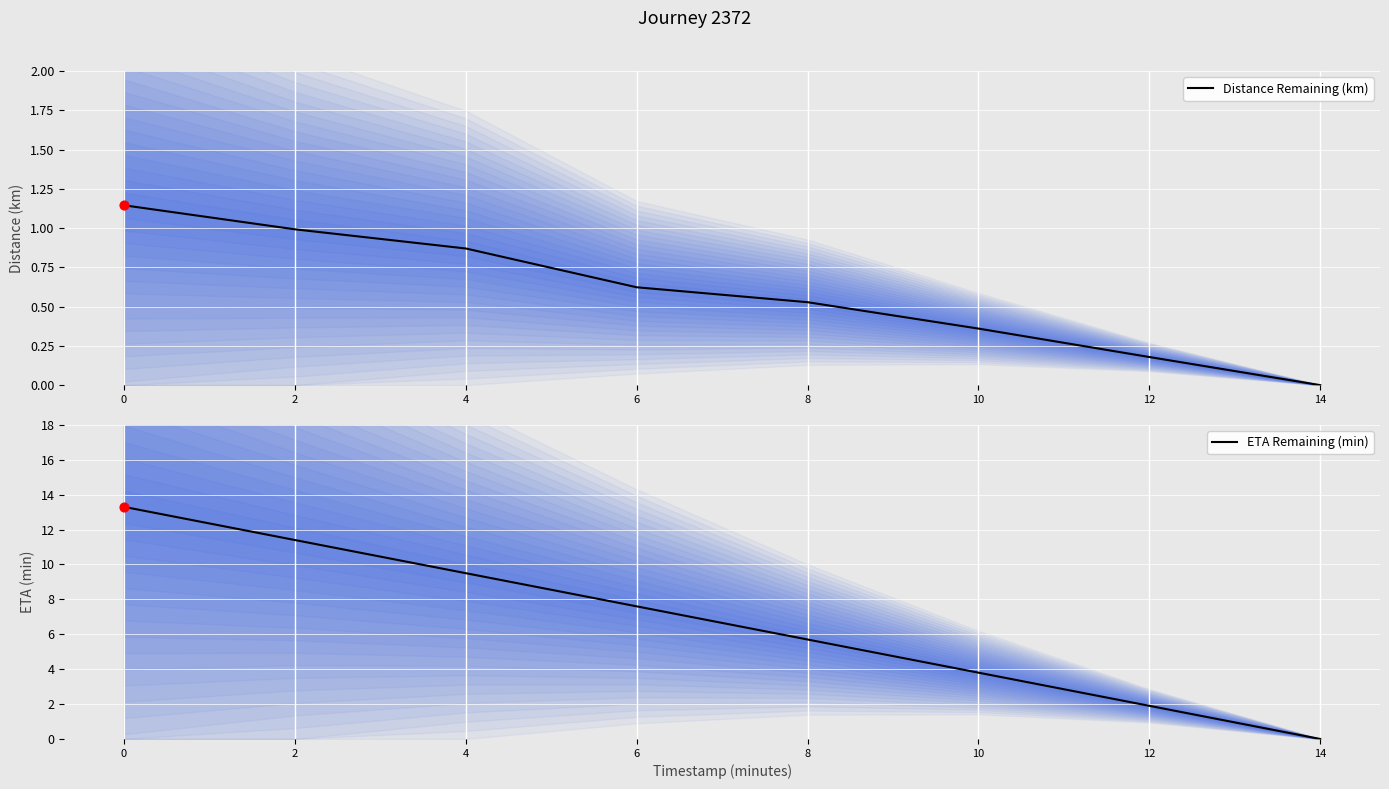

At how many categories does at least one series exceed 8?

3